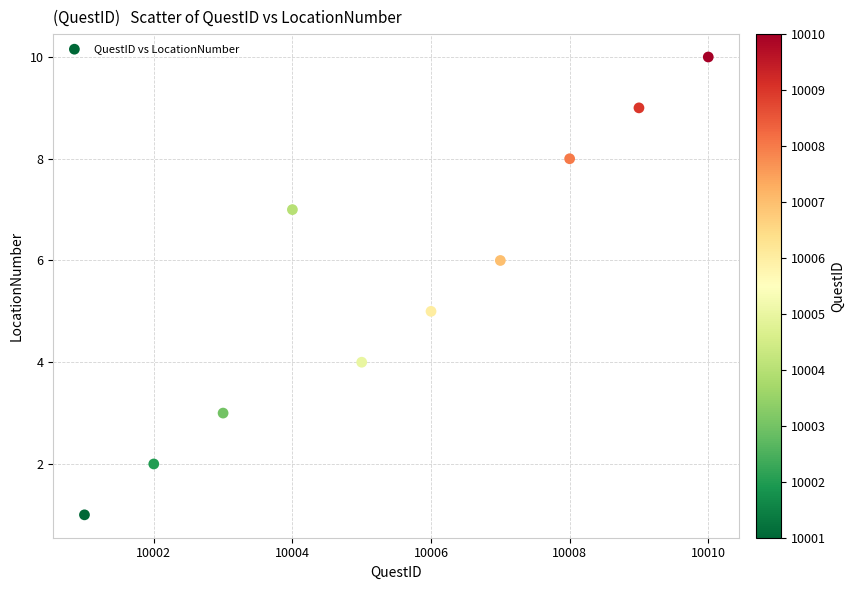

What is the average X value?

10006